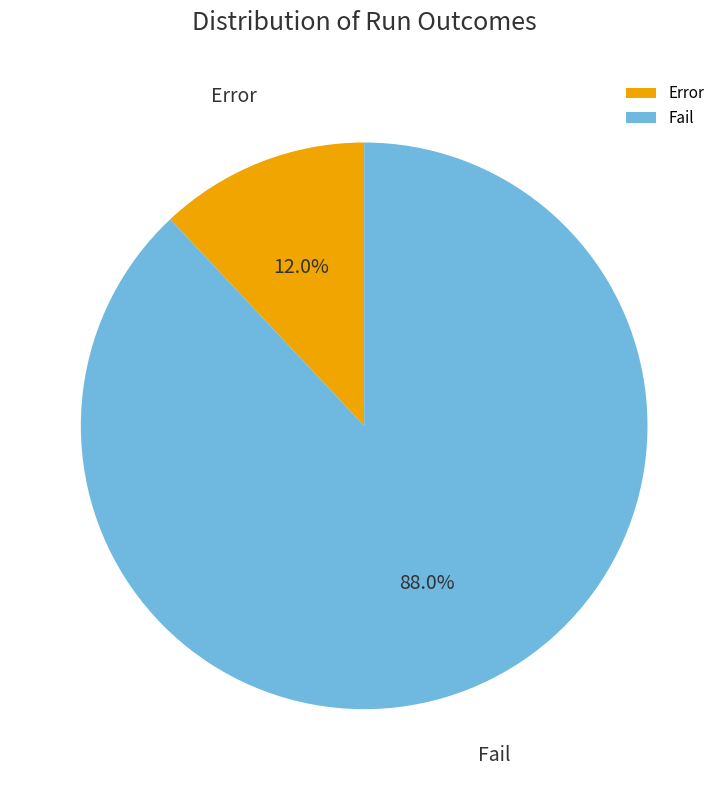

Count the number of slices in the pie.

2